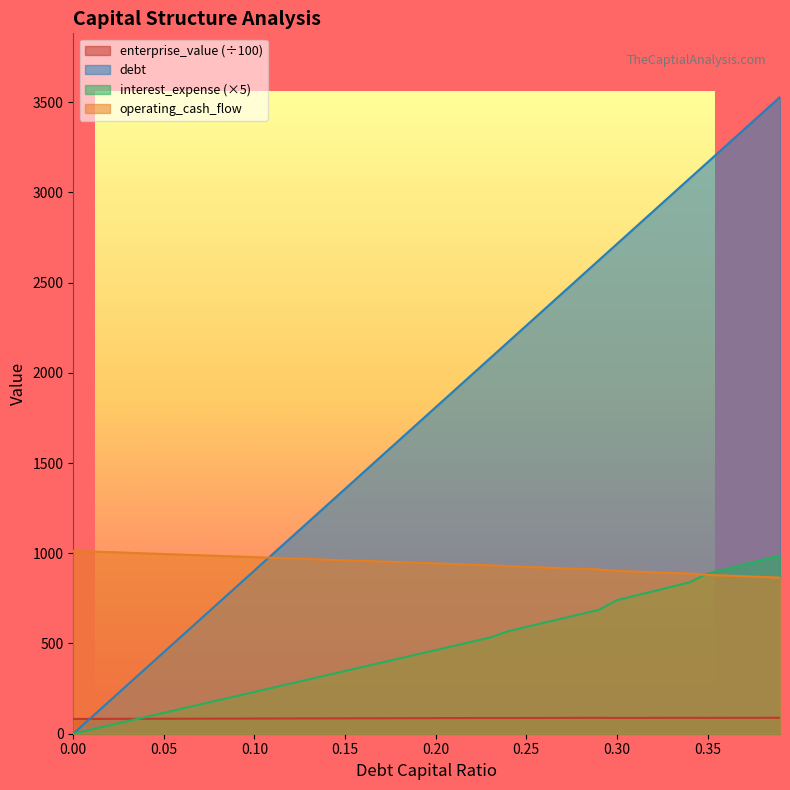

Count the number of categories in the chart.

40